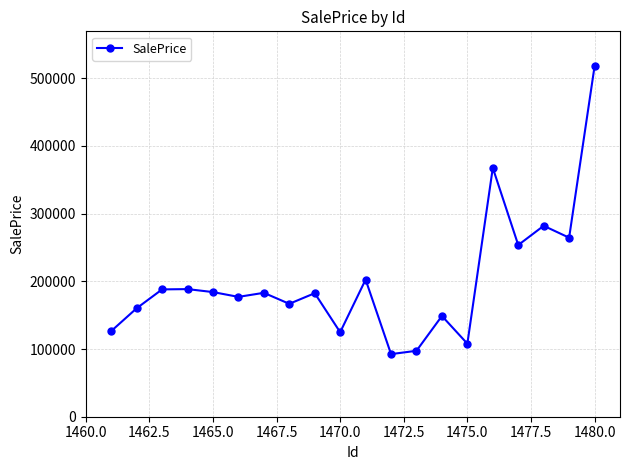

True or false: the data has more than 0 interior local peaks.

True